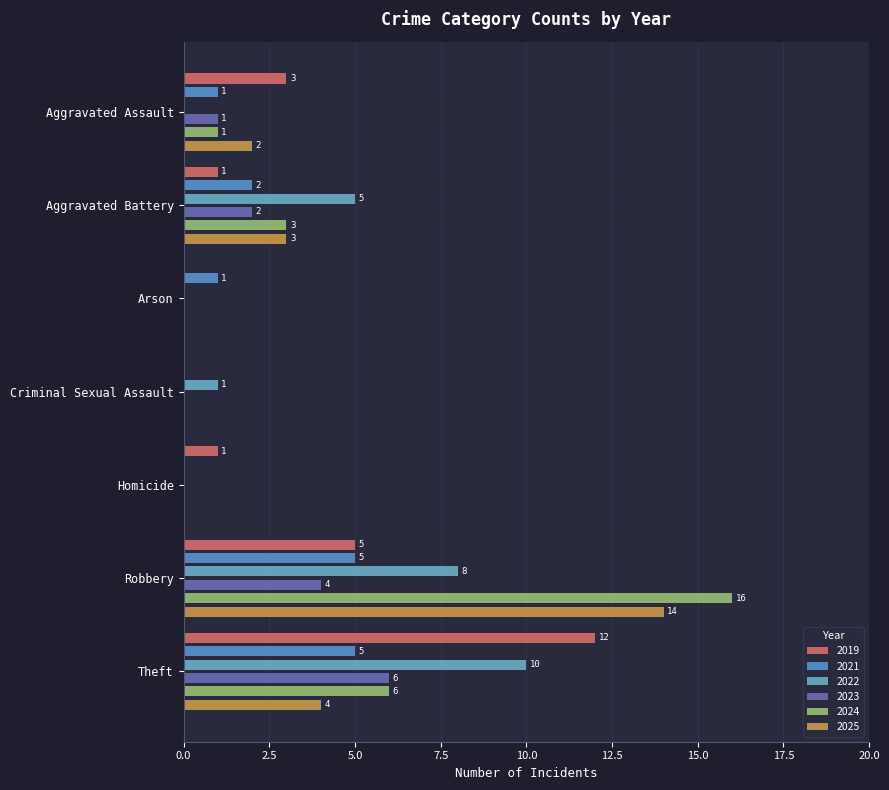

At which label does 2022 first exceed 1?

Aggravated Battery